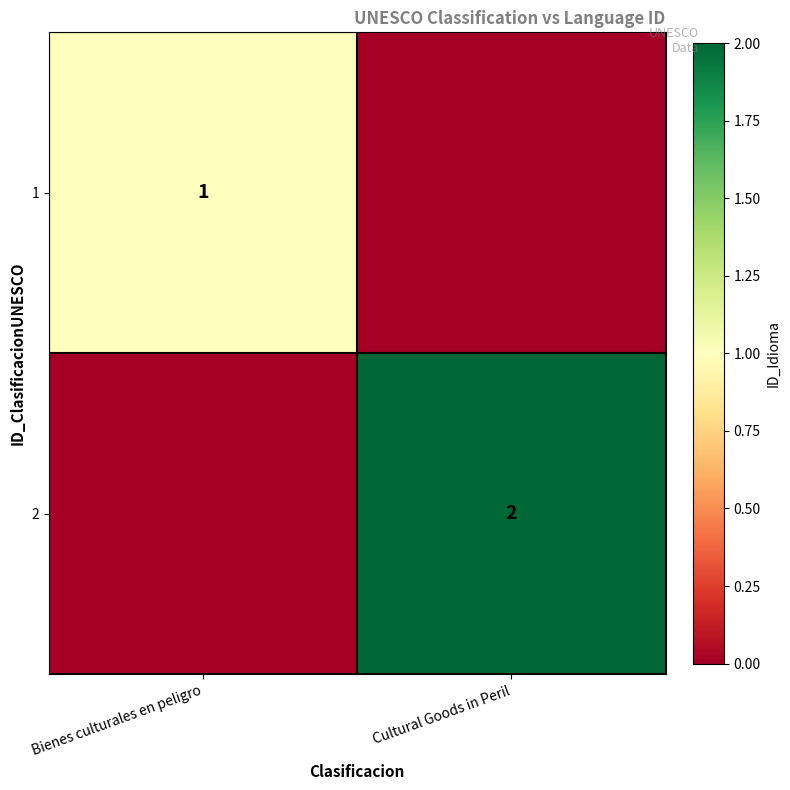

At how many categories does at least one series exceed 1?

1